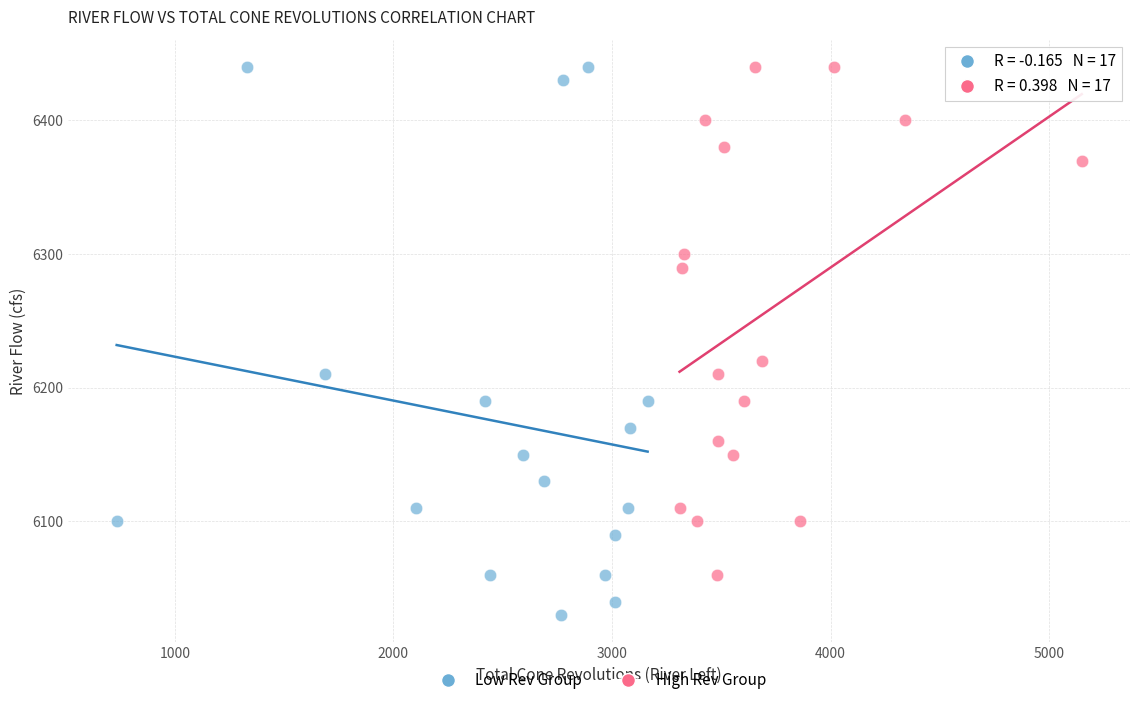

Which series reaches the minimum Y coordinate?

Low Rev Group